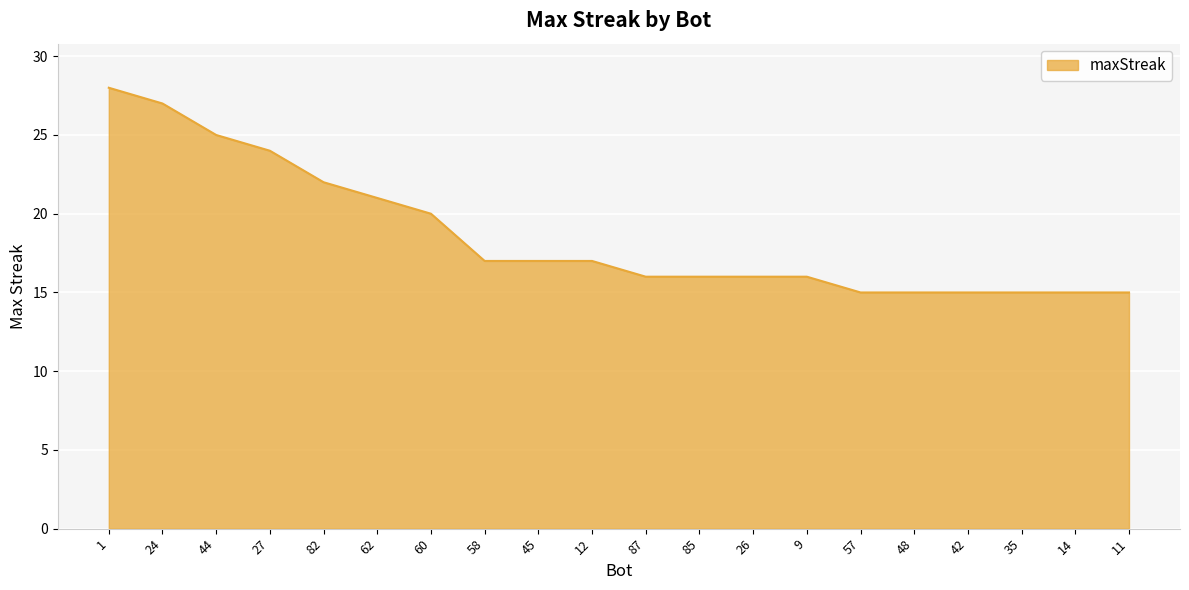

What is the change in value from 24 to 57?

-12